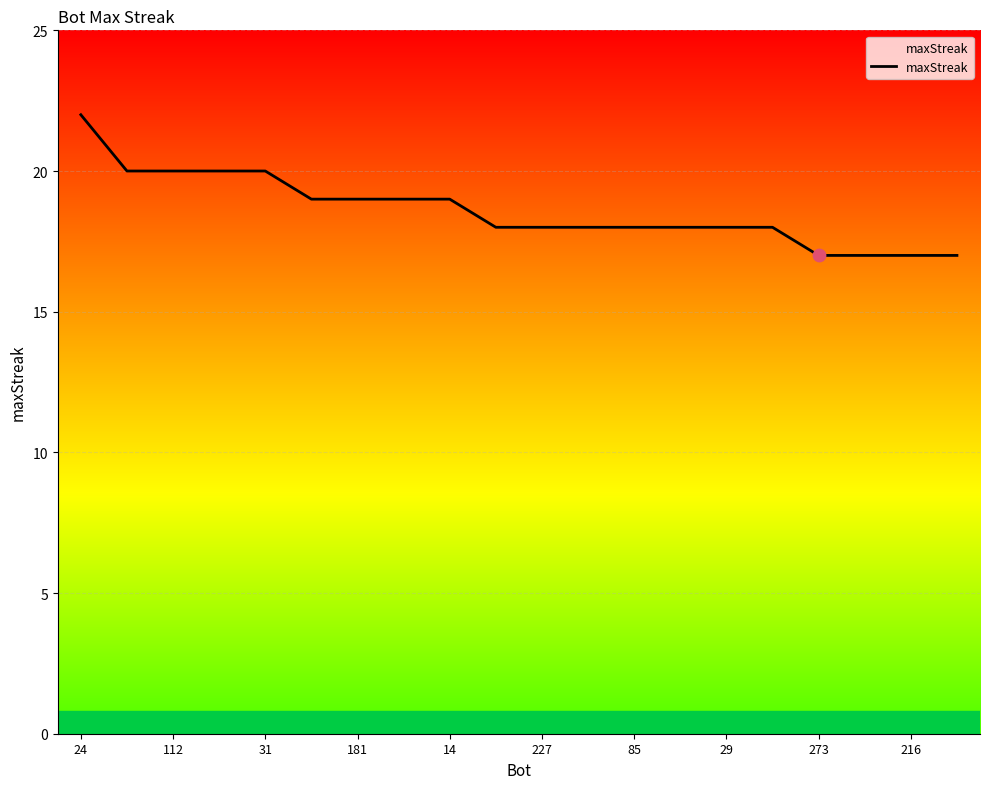

What is the ratio of the value at 181 to the value at 273?

1.1